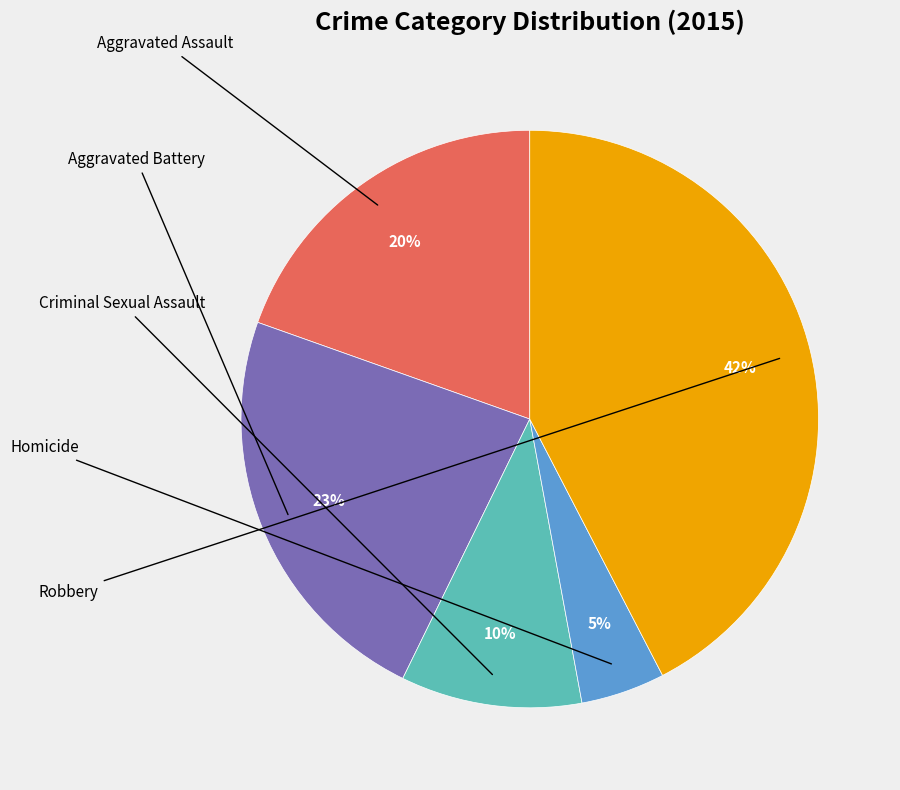

Is there any slice that represents more than half of the pie?

No